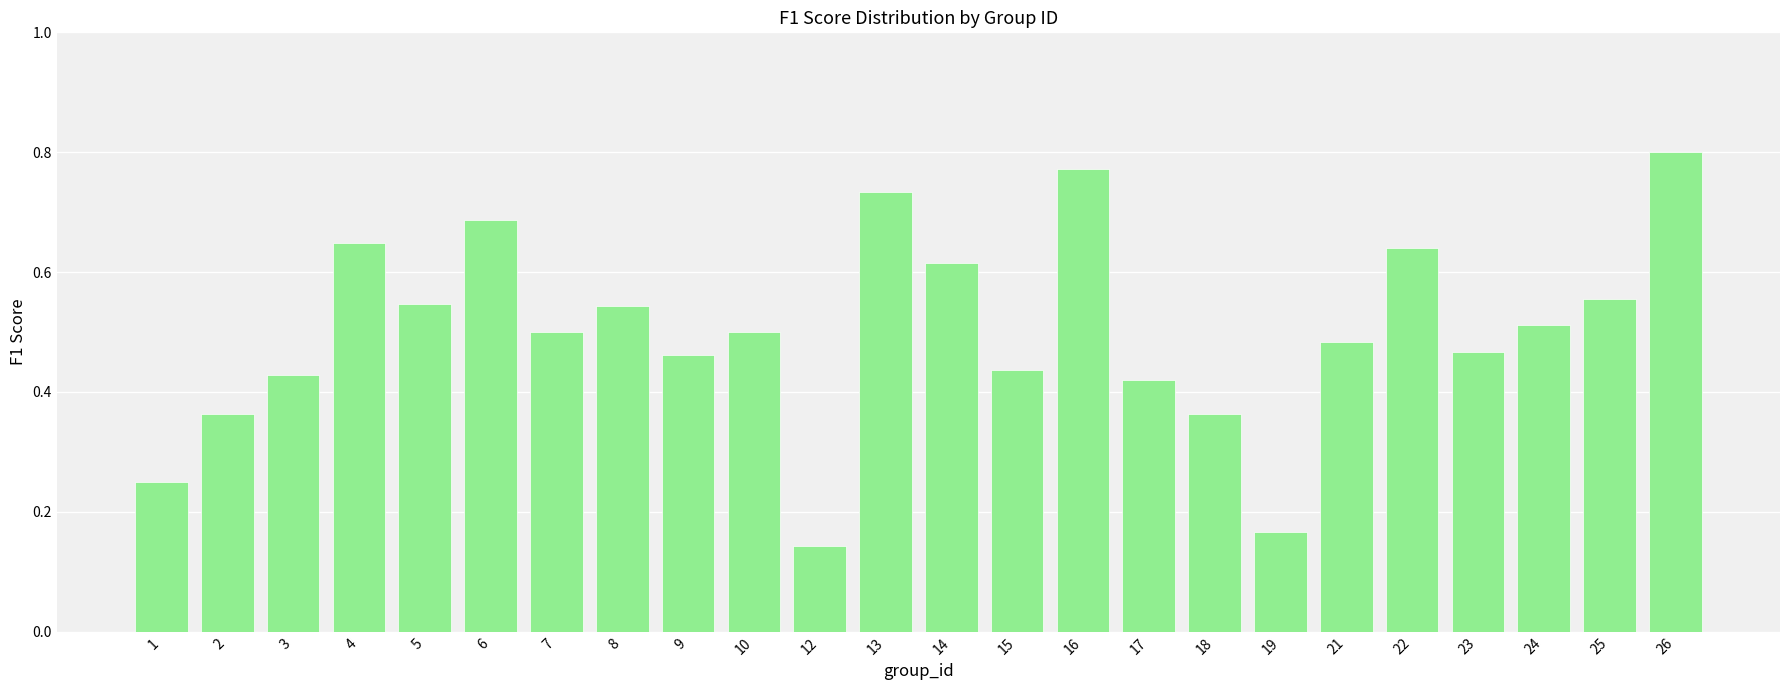

True or false: the data shows 1.1 at 22.

False